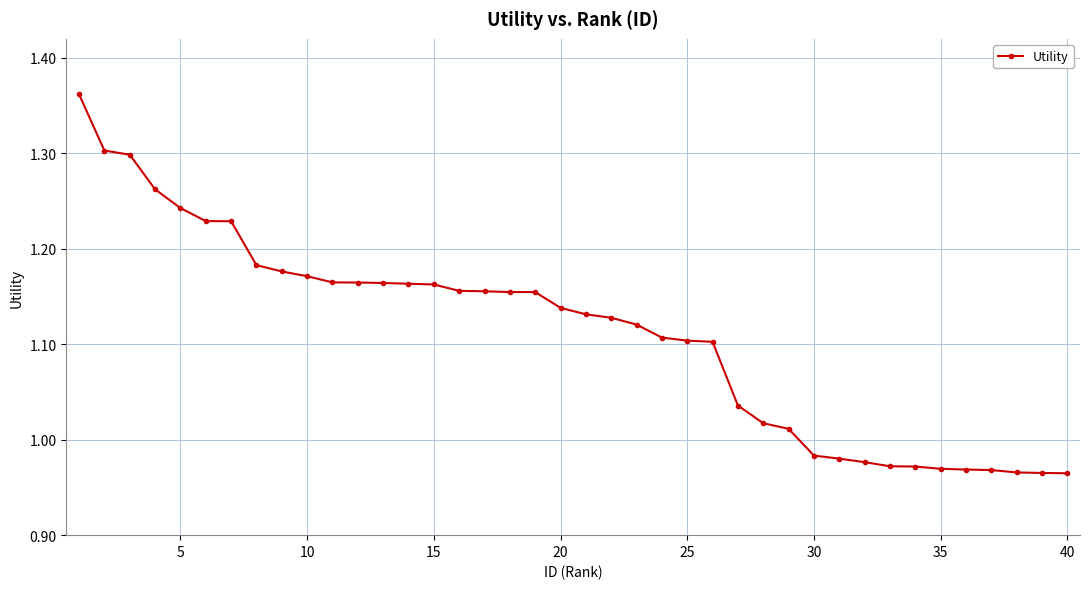

What is the difference between the second highest and second lowest values?

0.3